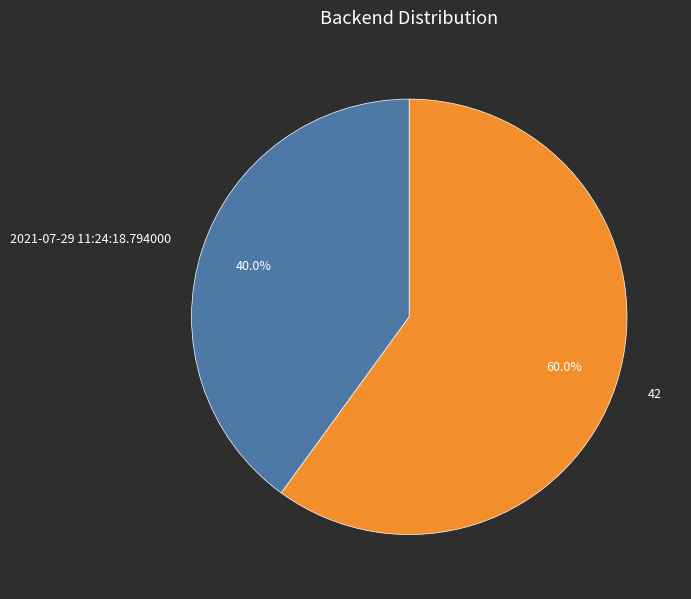

How many segments does this pie chart have?

2